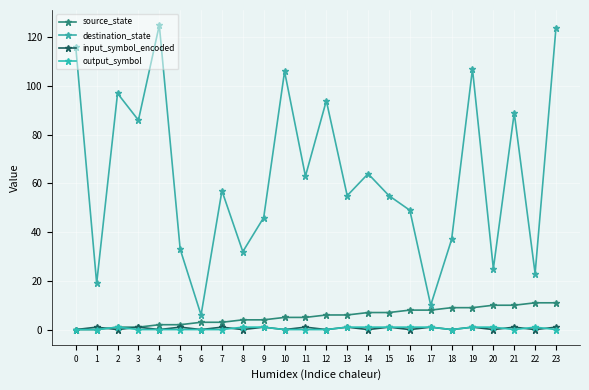

True or false: output_symbol and source_state intersect in this chart.

False